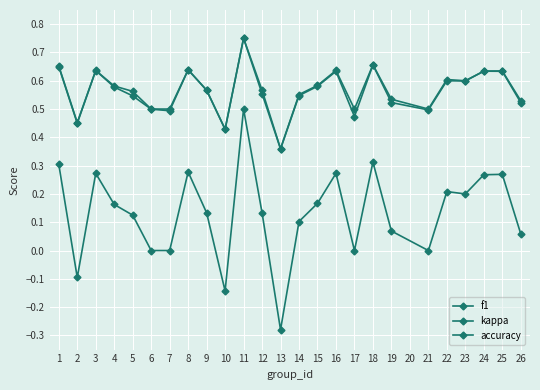

True or false: f1 has a value of 0.2 at 1.

False